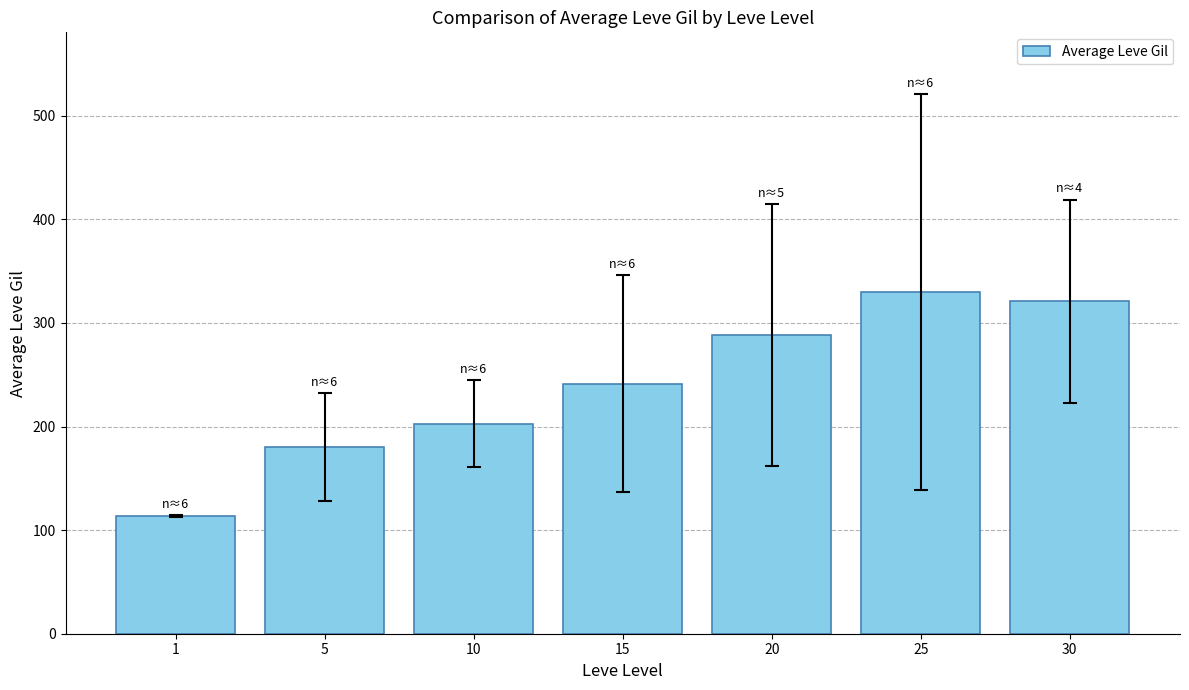

What is the value of the 1st bar from the left?

113.3